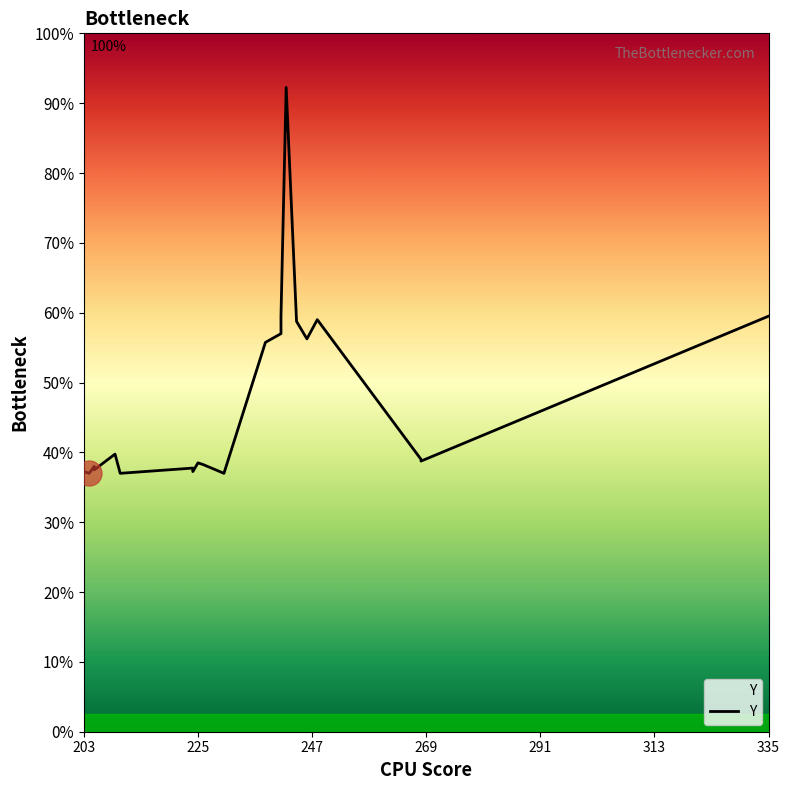

How many points are lower than both their immediate neighbors (excluding endpoints)?

7